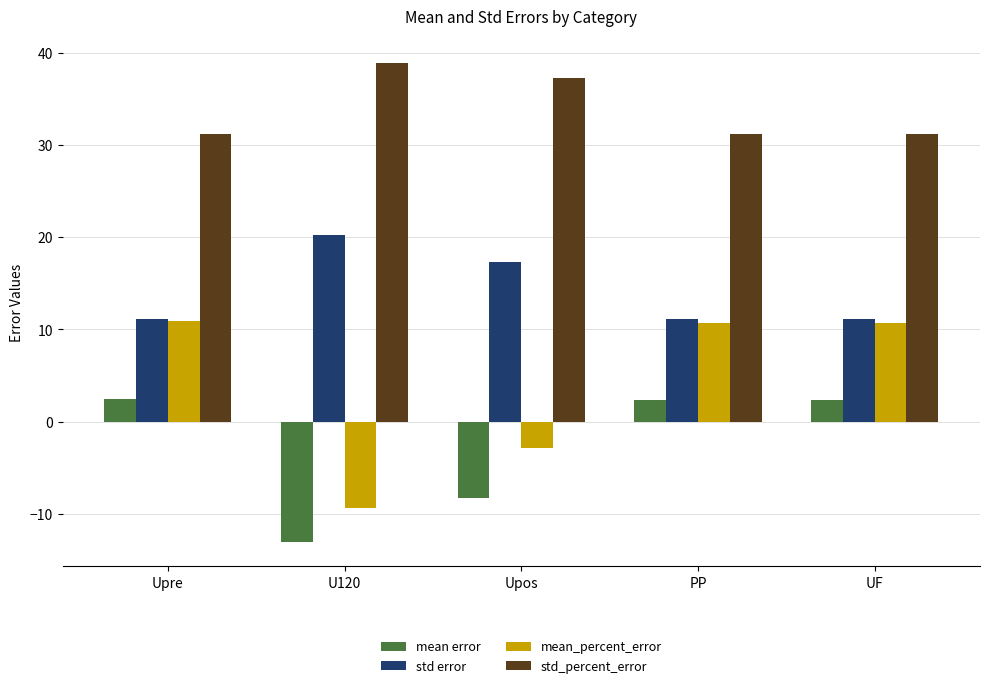

How many distinct data groups are displayed?

4